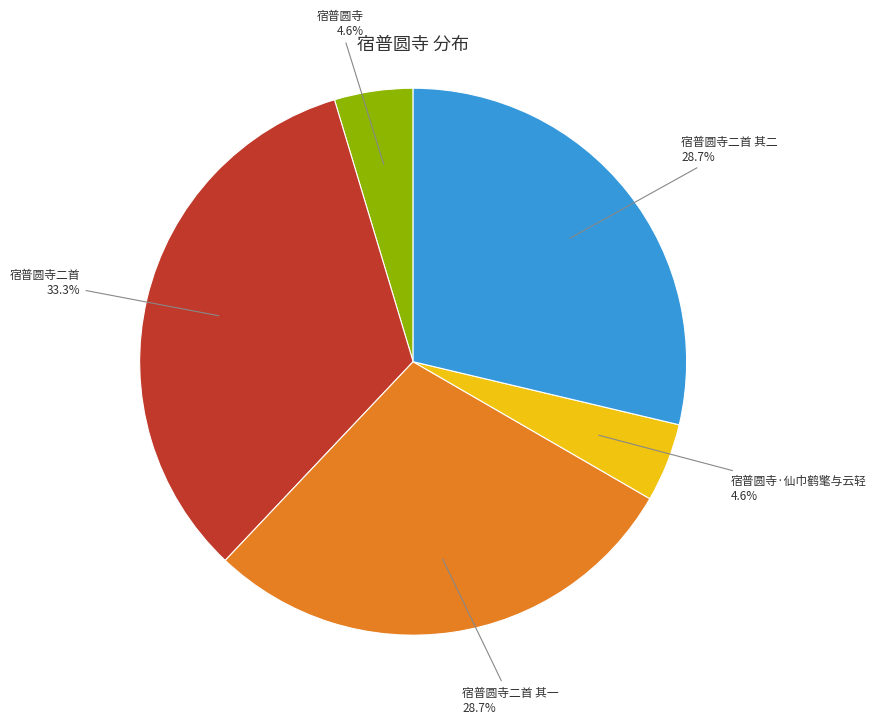

Is there a majority slice in this chart?

No